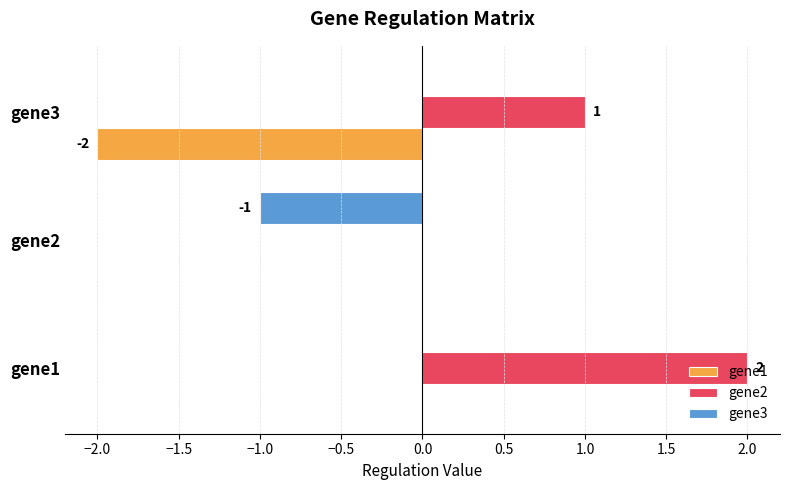

The value of gene2 at gene1 is 2. True or false?

True